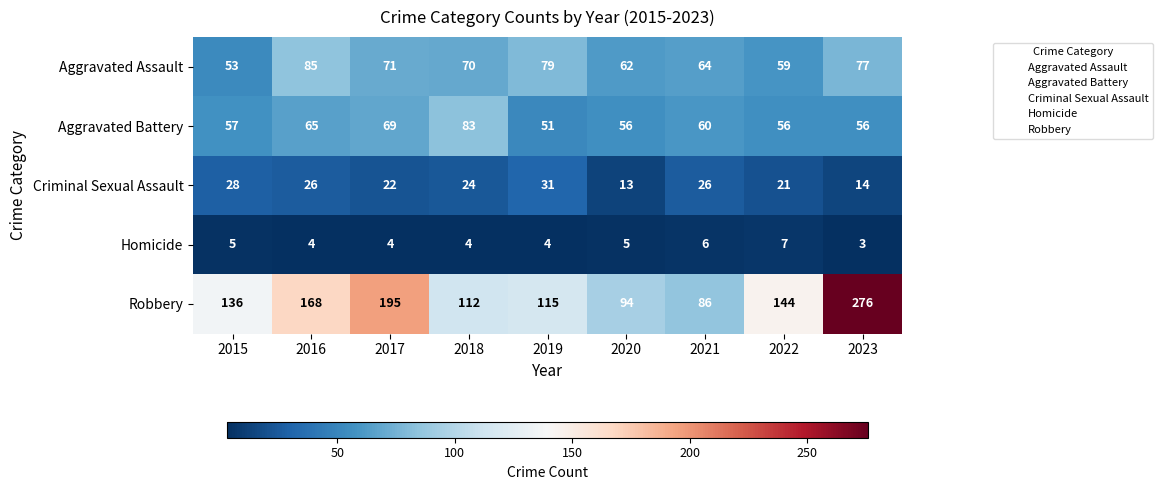

Between 2015 and 2017, which series saw the biggest shift?

Robbery